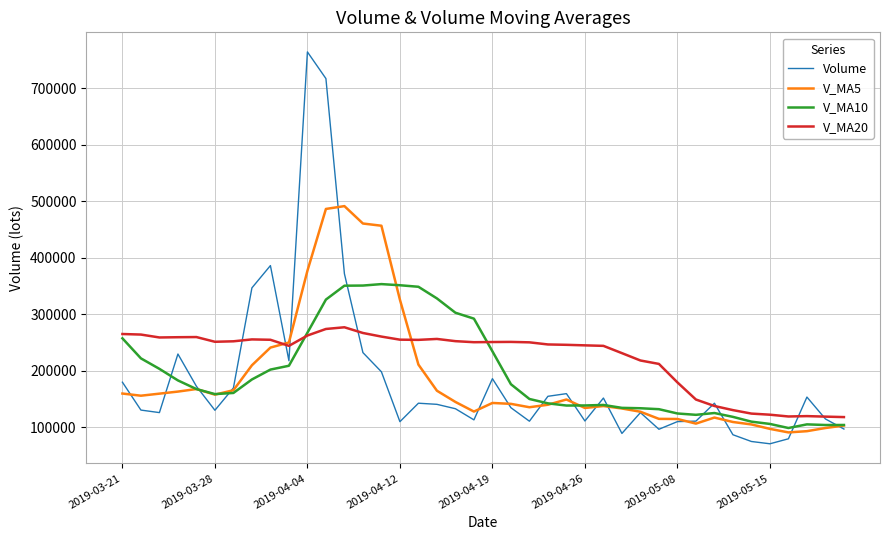

Which series has the largest range (max minus min)?

Volume